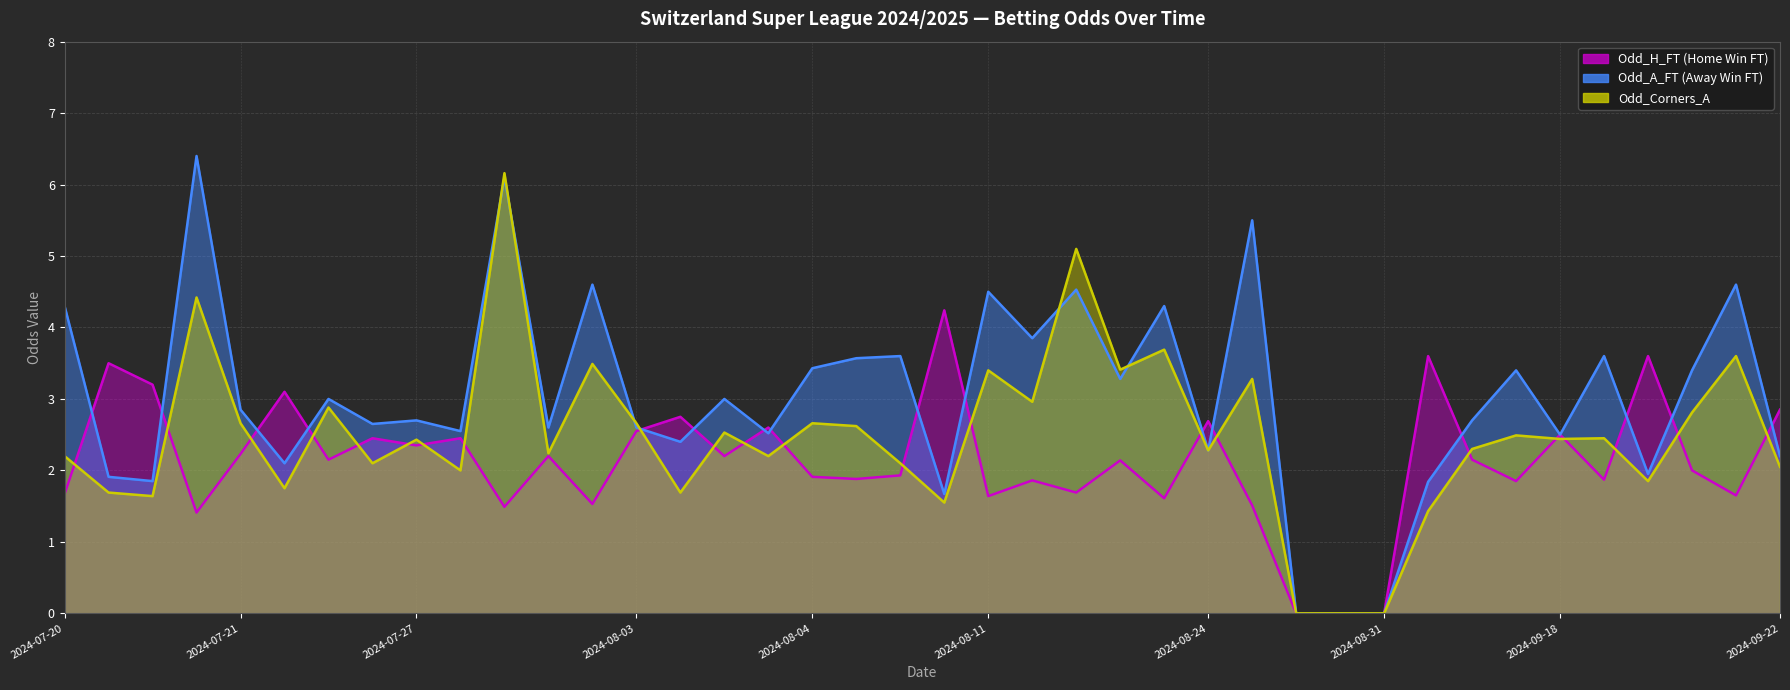

What is the highest value of the Odd_Corners_A (line) series?

6.2